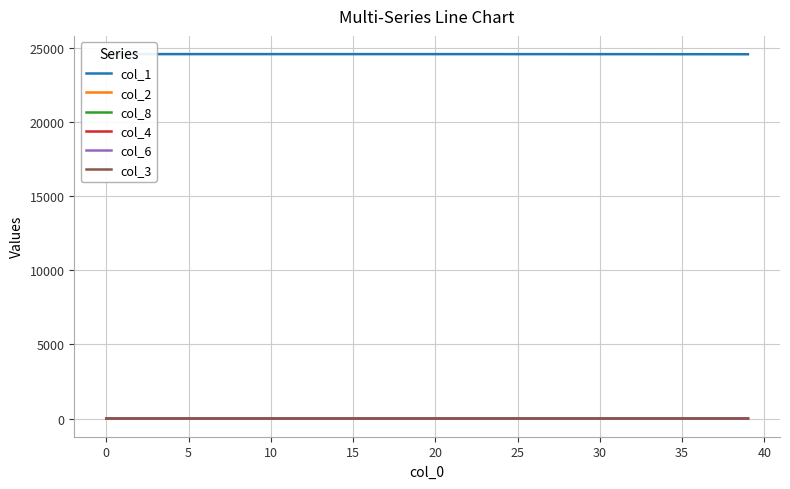

Which series changed the most between 30 and 13?

col_1